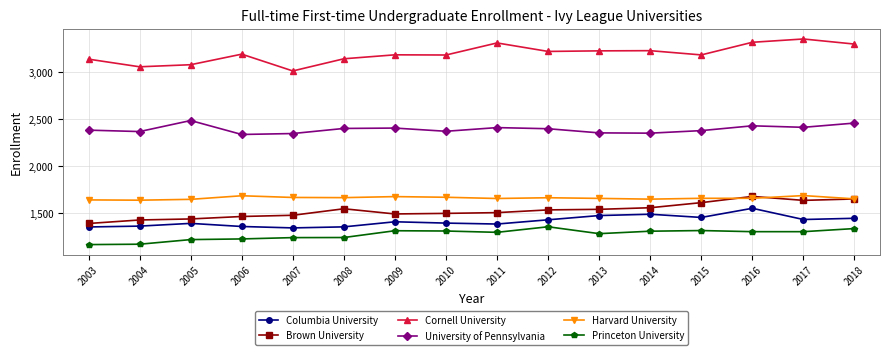

Which series has the widest spread of values?

Cornell University